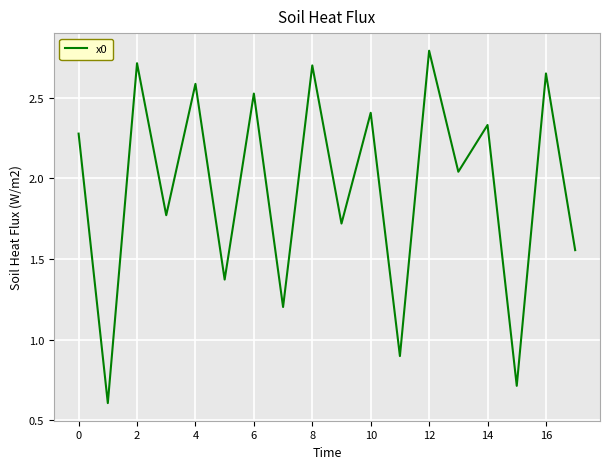

What is the greatest value displayed?

2.8